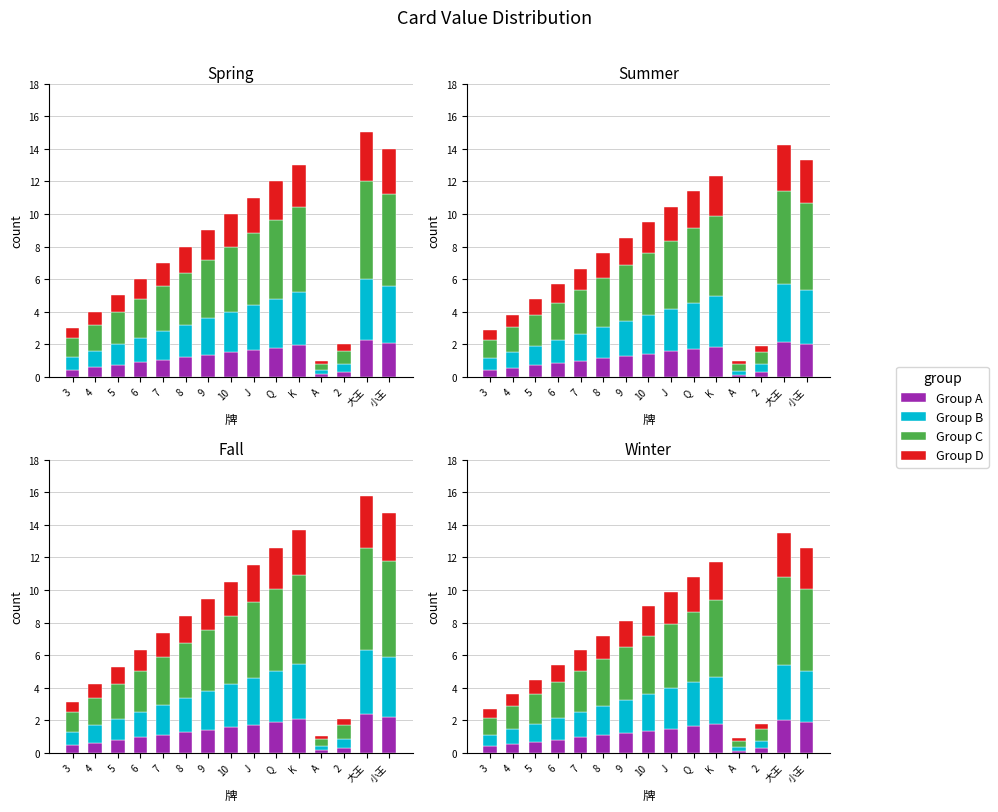

The Group C series shows 0.4 at 4. True or false?

False